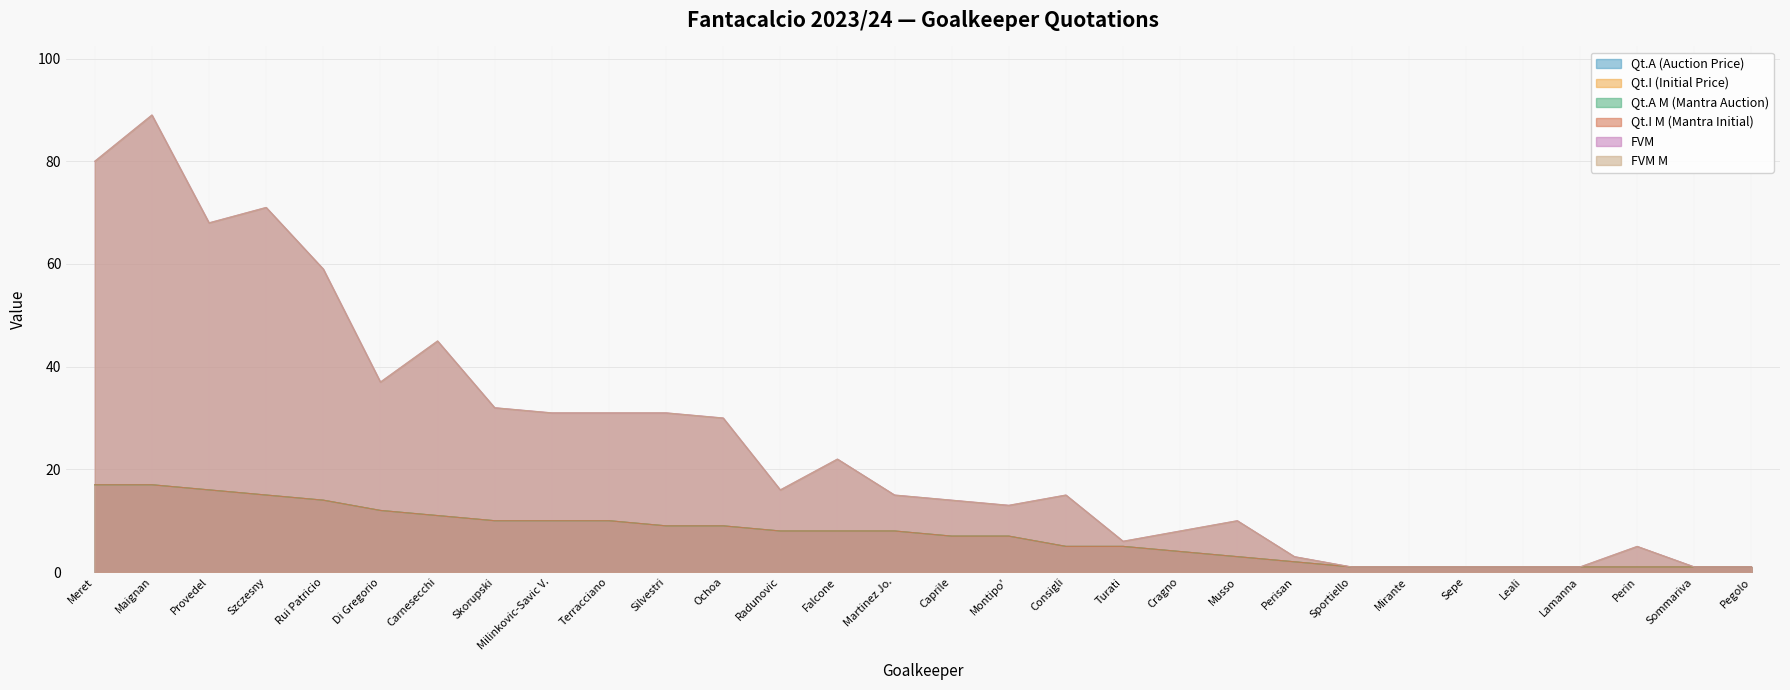

At how many categories does at least one series exceed 21?

13